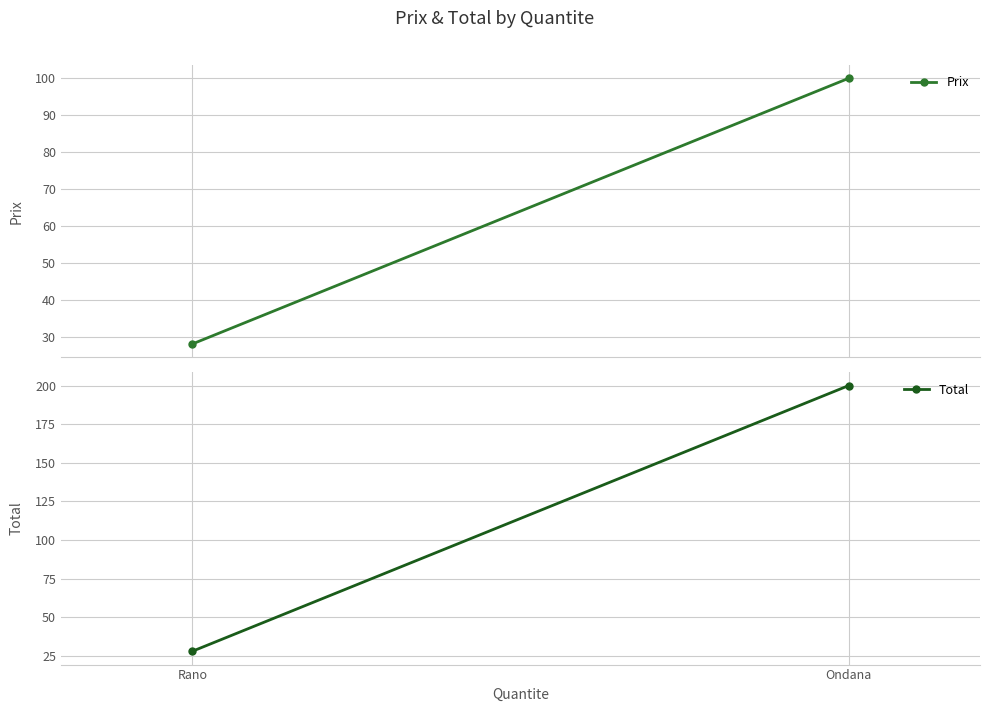

What position from the right is Ondana?

2